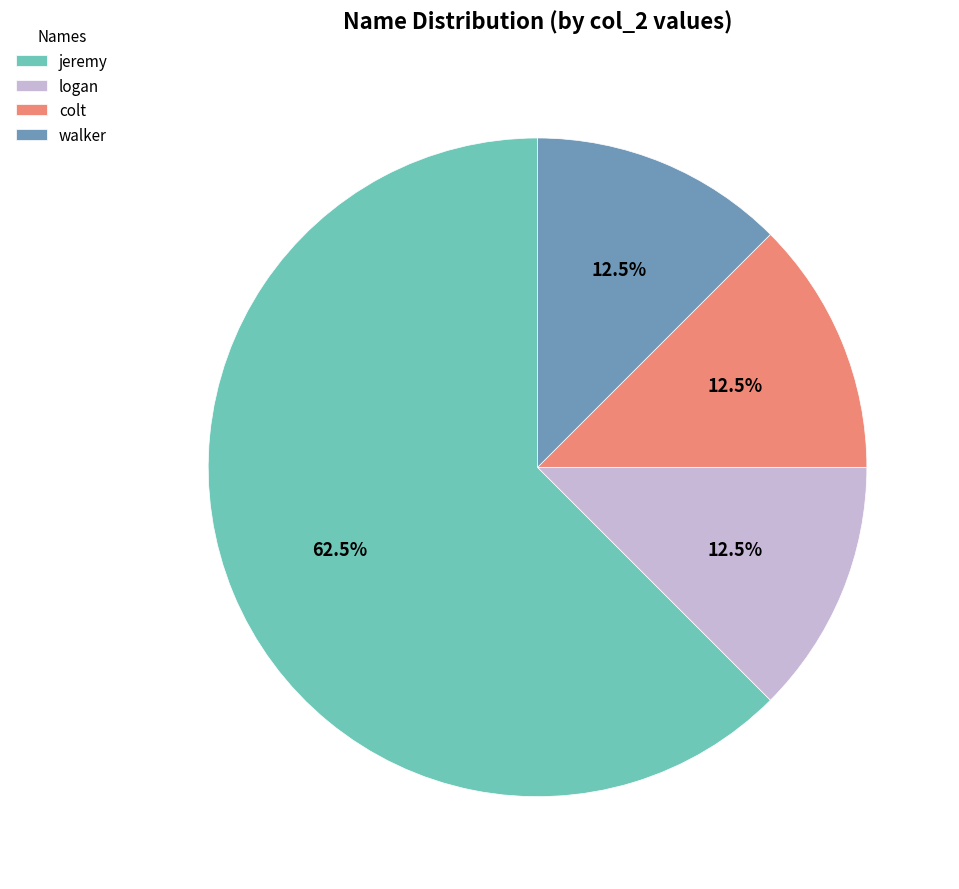

To the nearest percent, what is the combined percentage of jeremy and walker?

75%